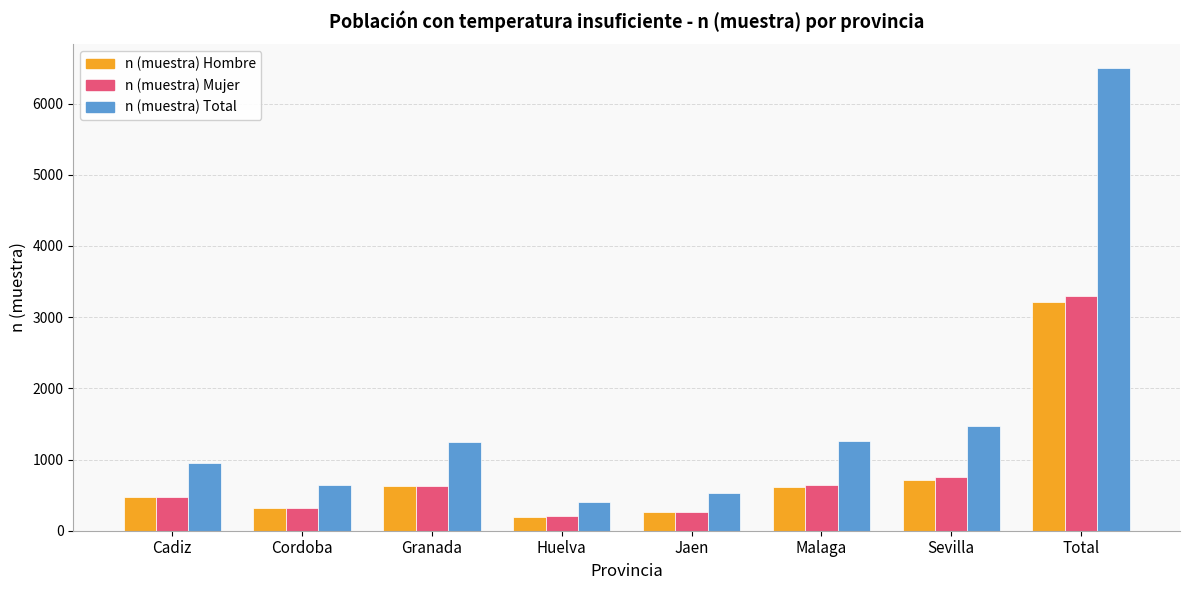

Where is n (muestra) Mujer nearest to the value 1755?

Sevilla